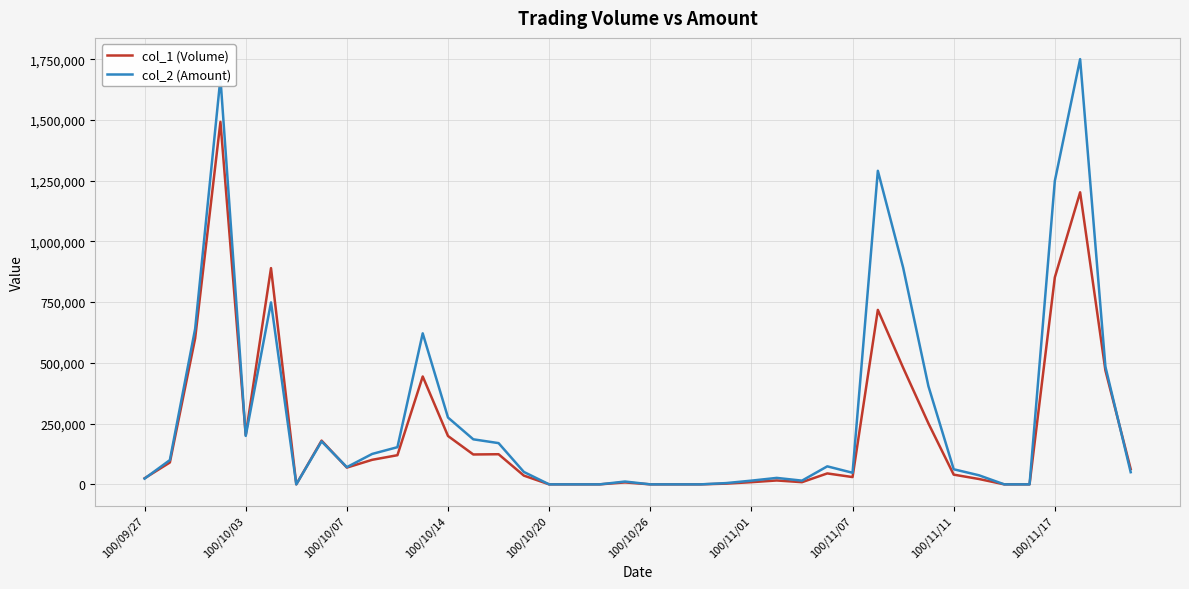

What is the difference between the maximum and minimum values in the col_2 (Amount) series?

1750060